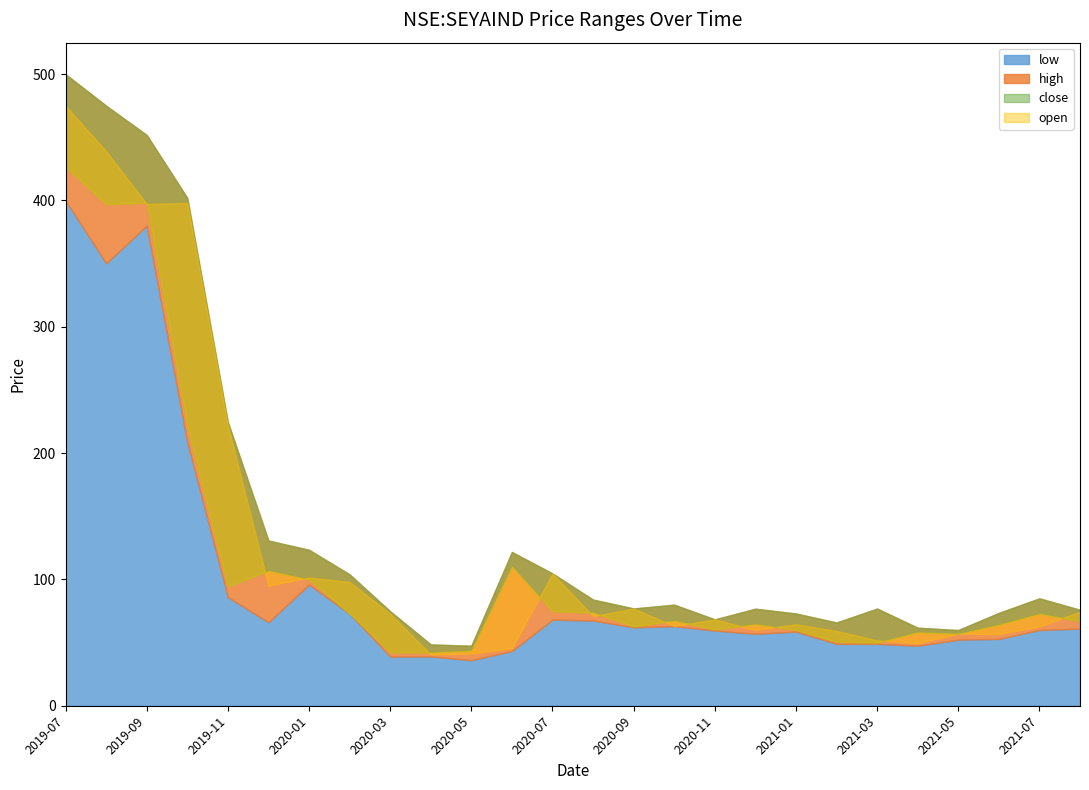

What are all the series names shown in the legend?

open, high, close, low